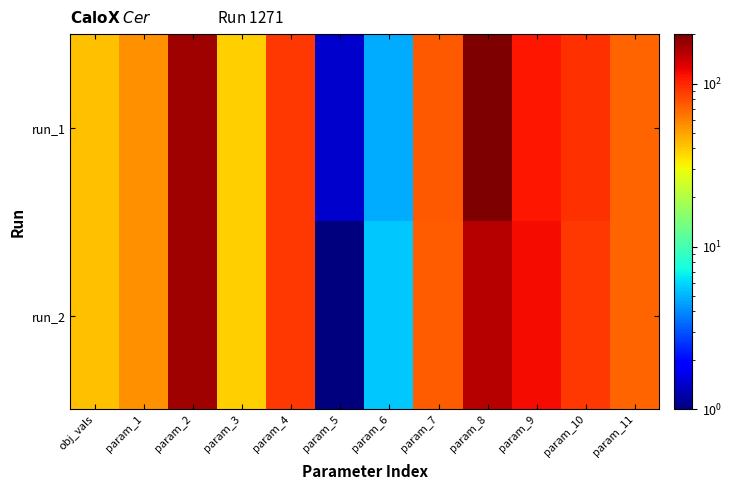

At how many categories does at least one series exceed 184?

1